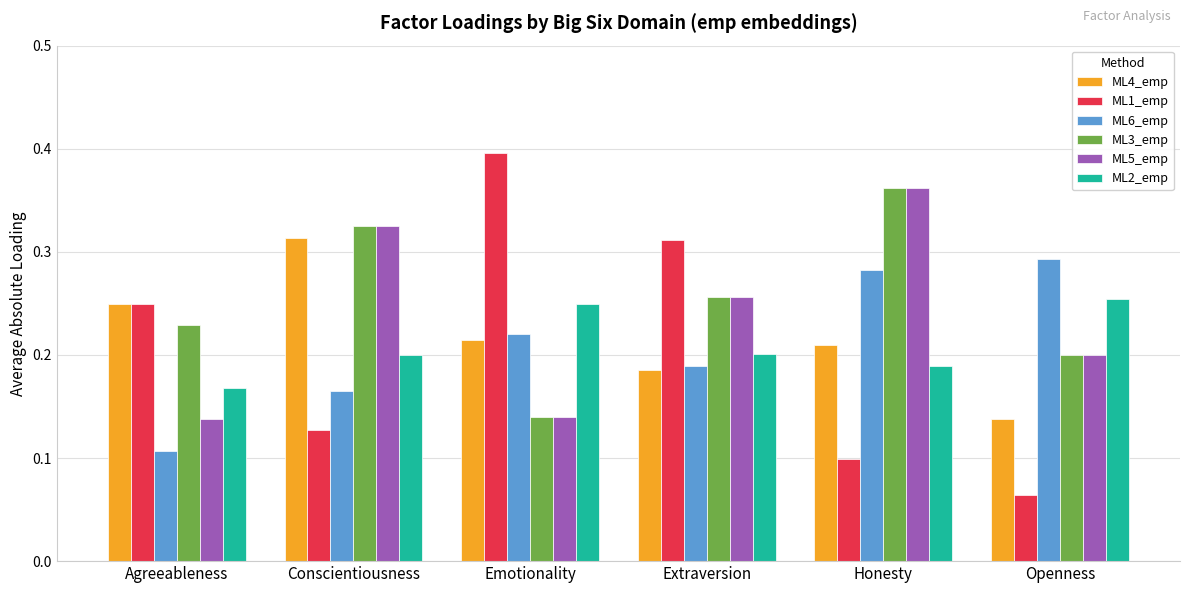

Is the value of ML6_emp at Openness greater than the value of ML3_emp at Agreeableness?

Yes